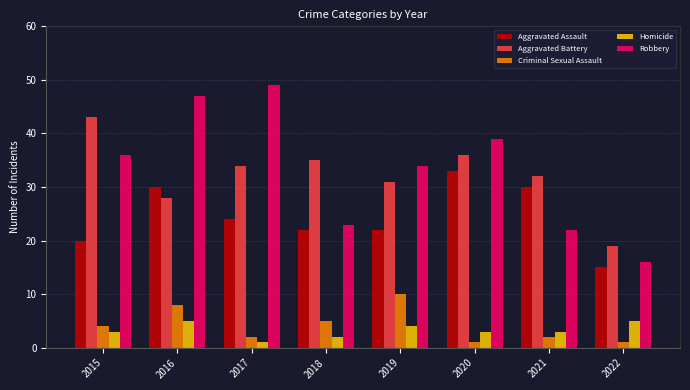

How many groups of bars are there?

8